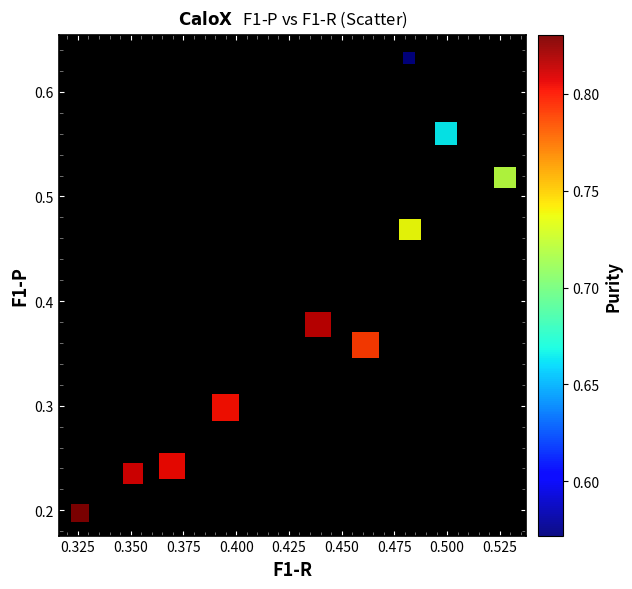

Count the number of points in this scatter plot.

10